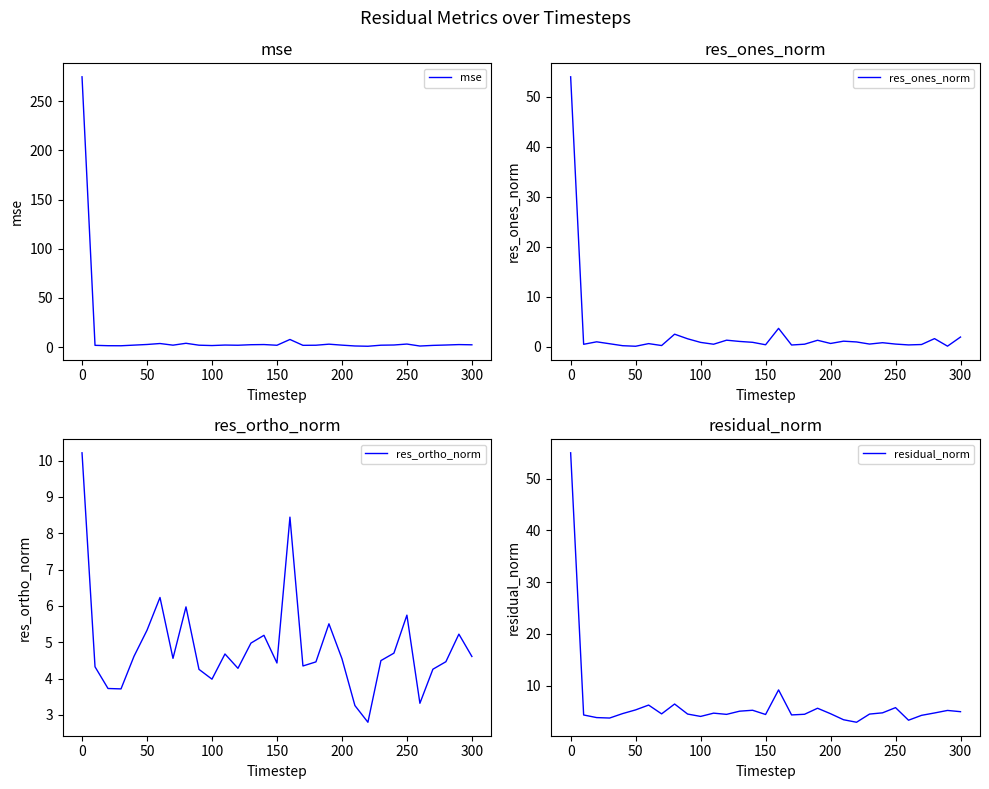

What is the lowest value of the res_ortho_norm series?

2.8